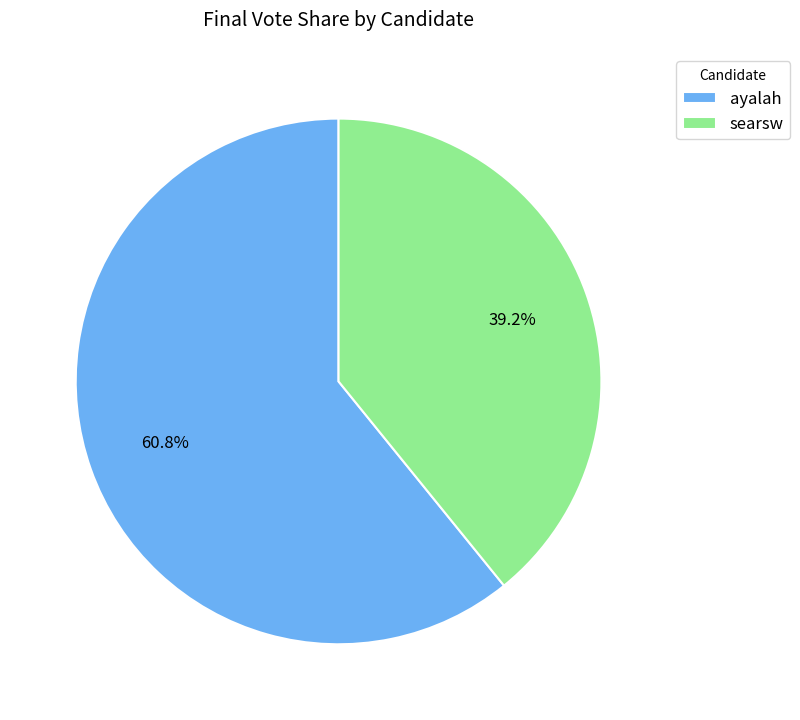

Which category accounts for the majority?

ayalah